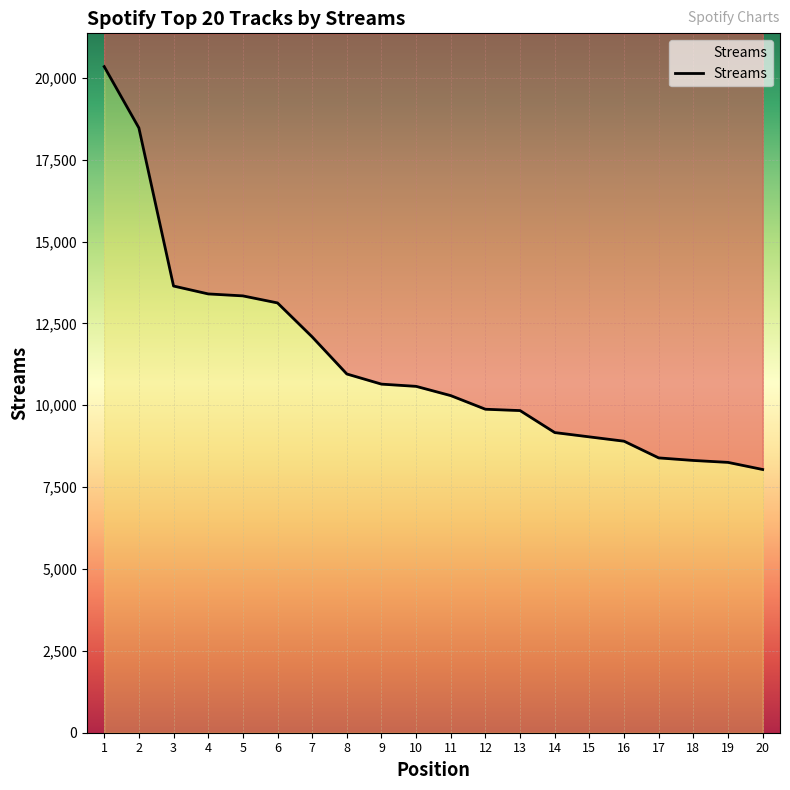

At which category does the chart reach its minimum across all series?

20